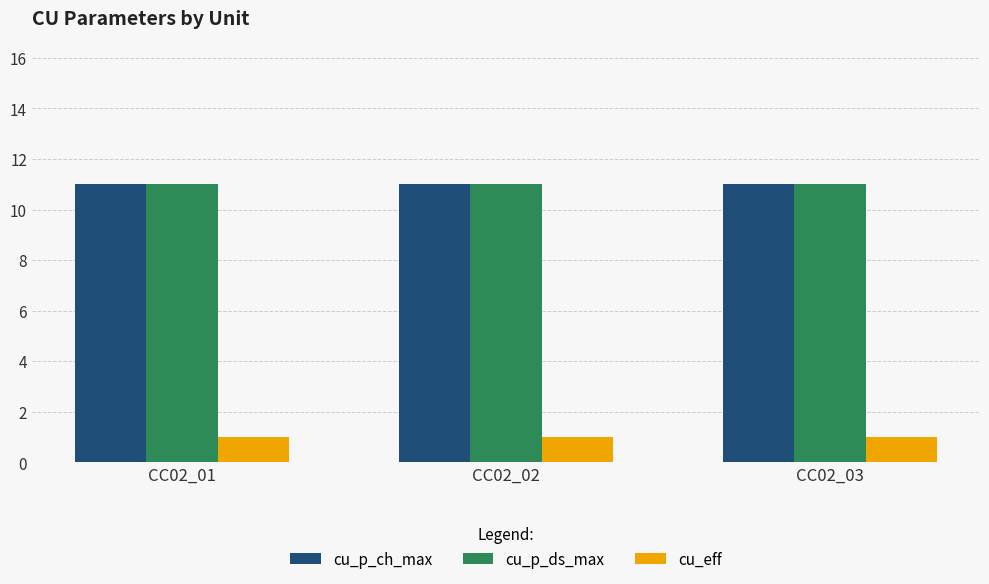

What is the value of the cu_eff bar at the 3rd from the left?

1